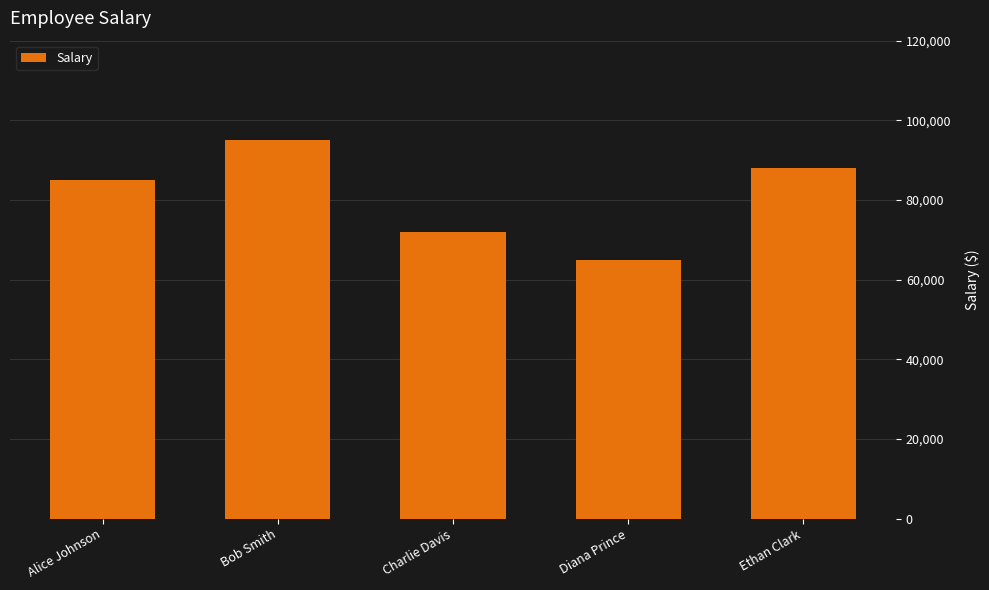

What is the change in value from Charlie Davis to Diana Prince?

-7000